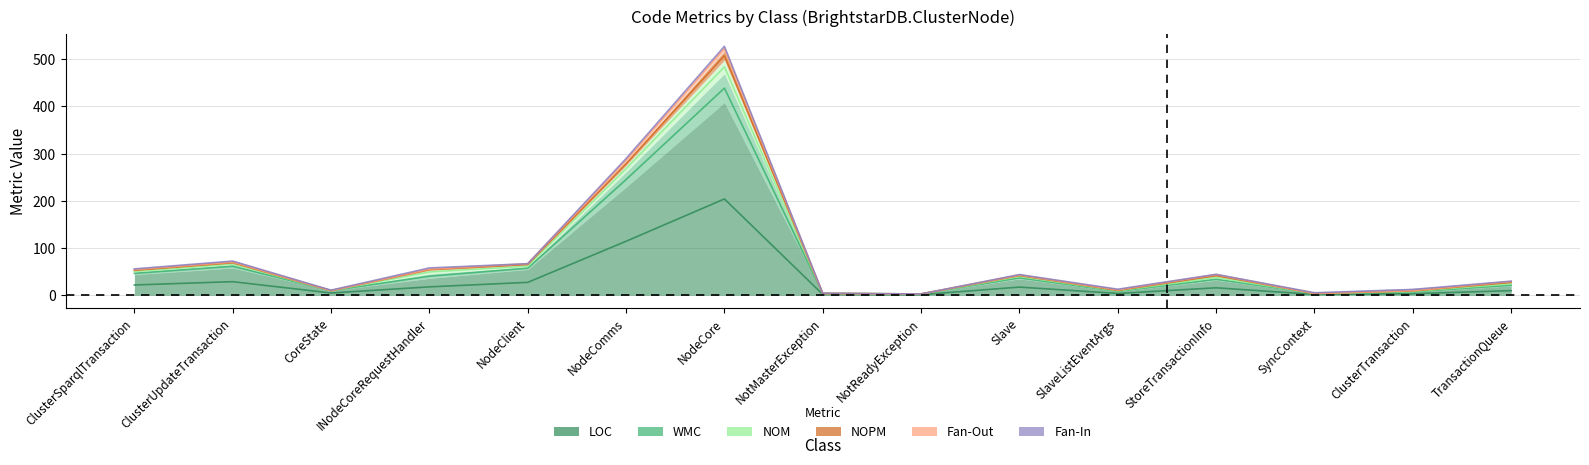

Is it true that NOPM equals 2 at NodeComms?

False